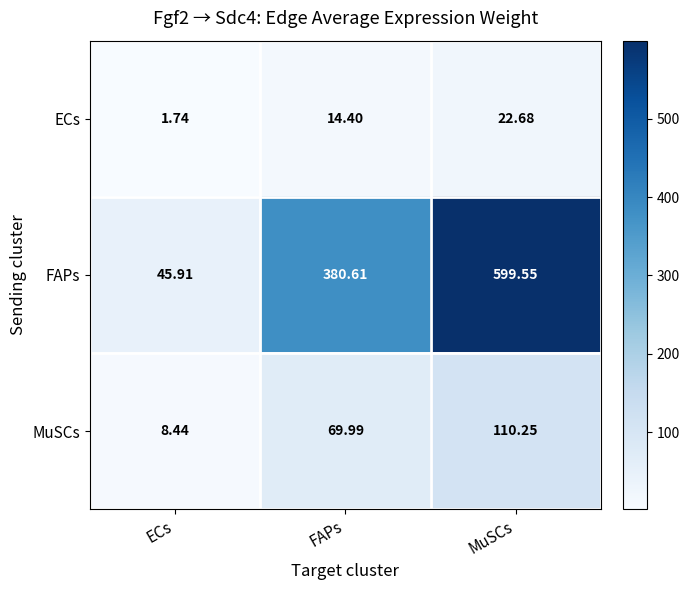

Where is ECs nearest to the value 12?

FAPs